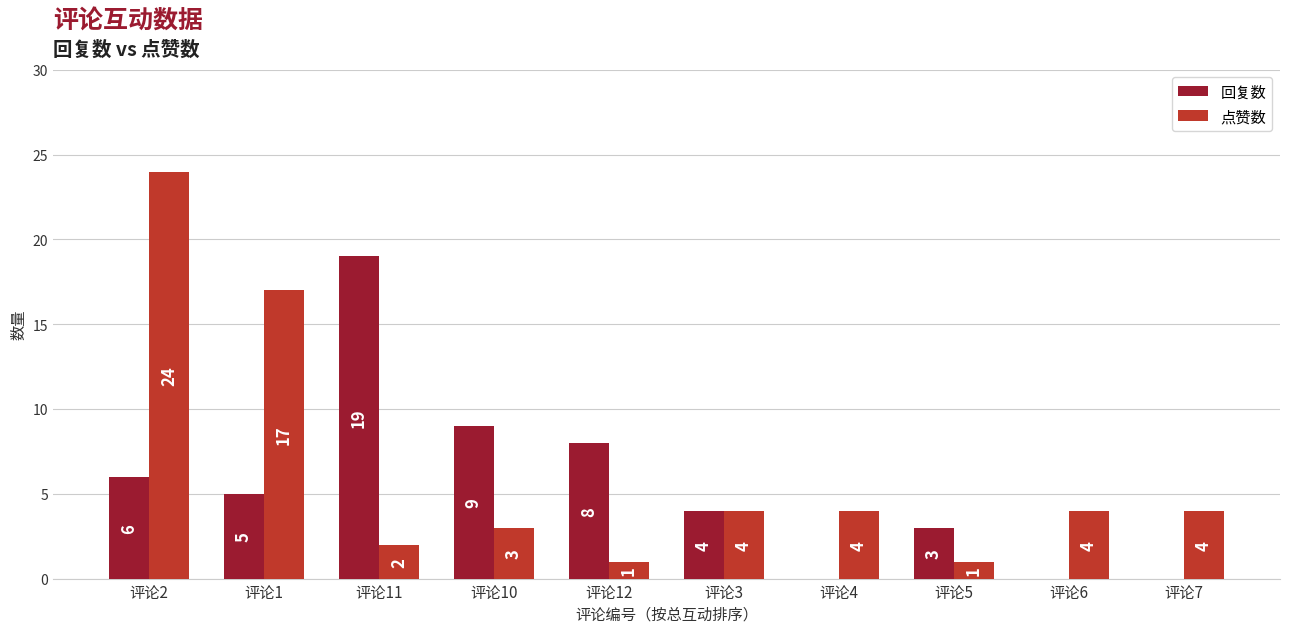

How many values in 回复数 are above zero?

7